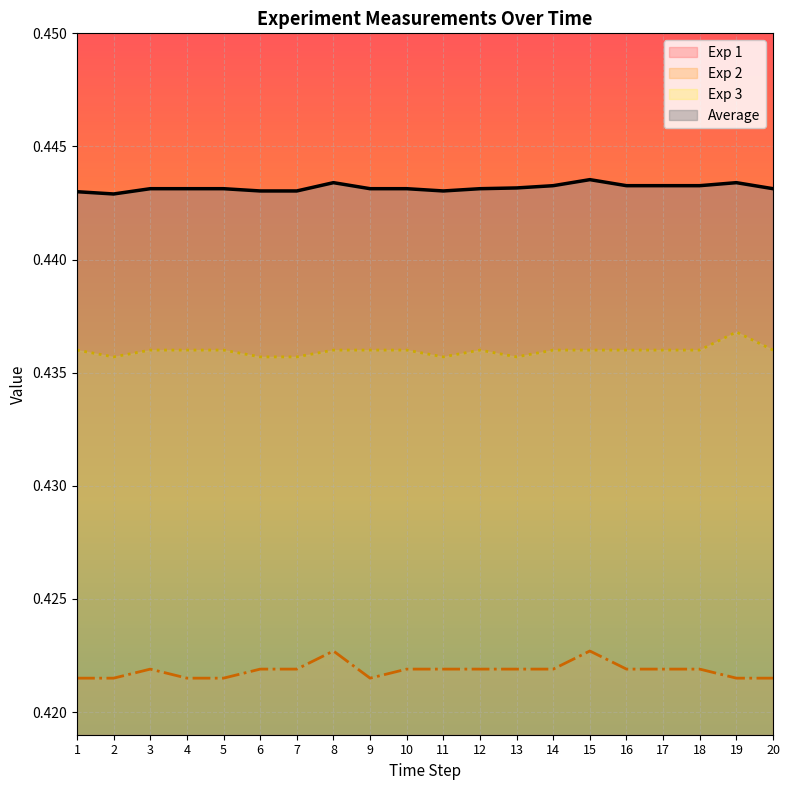

At which label does Exp 3 reach its peak?

19